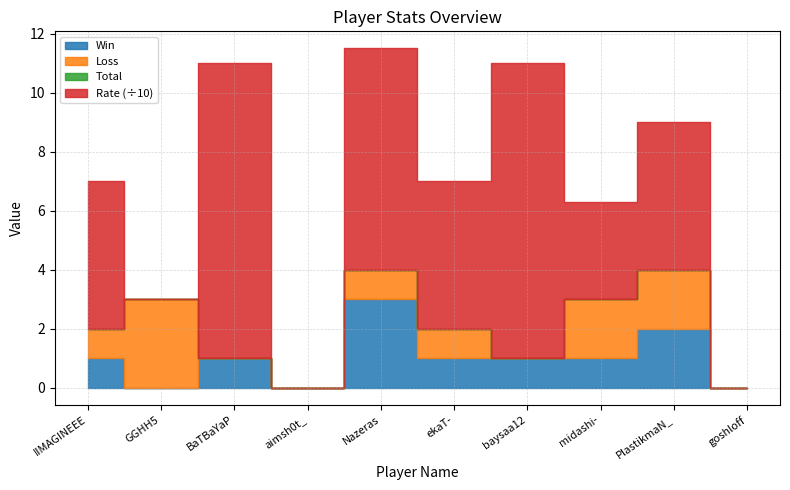

At GGHH5, list the series in order from smallest to largest.

Win, Rate, Loss, Total